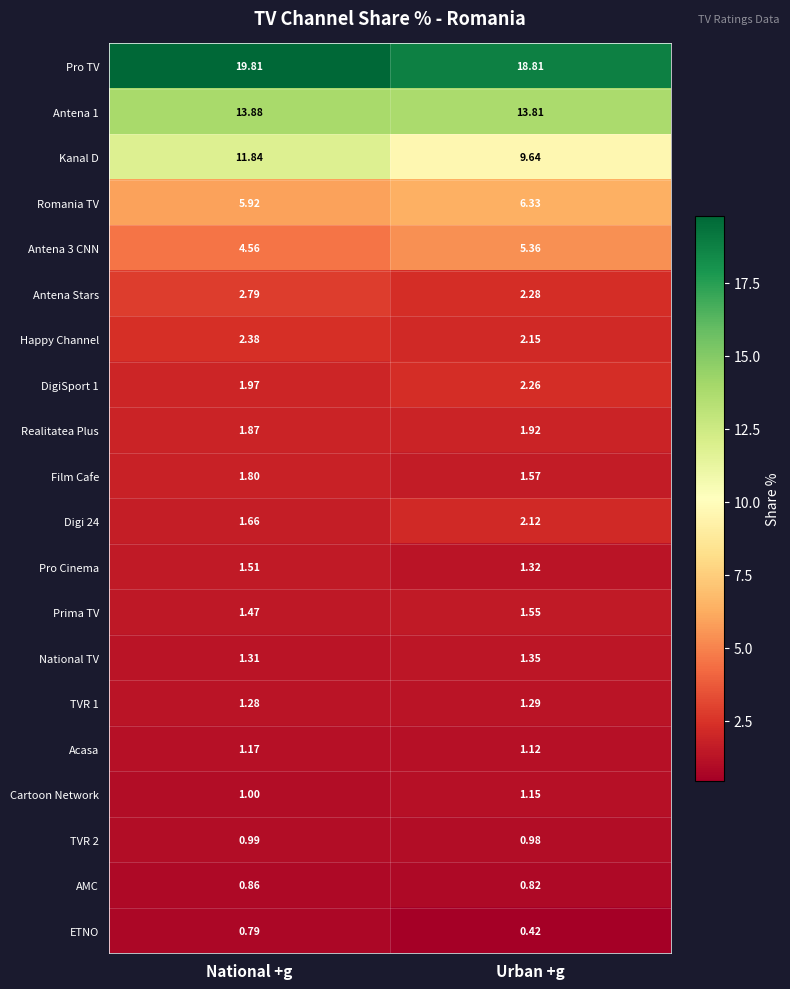

At which category does the chart reach its minimum across all series?

Urban +g